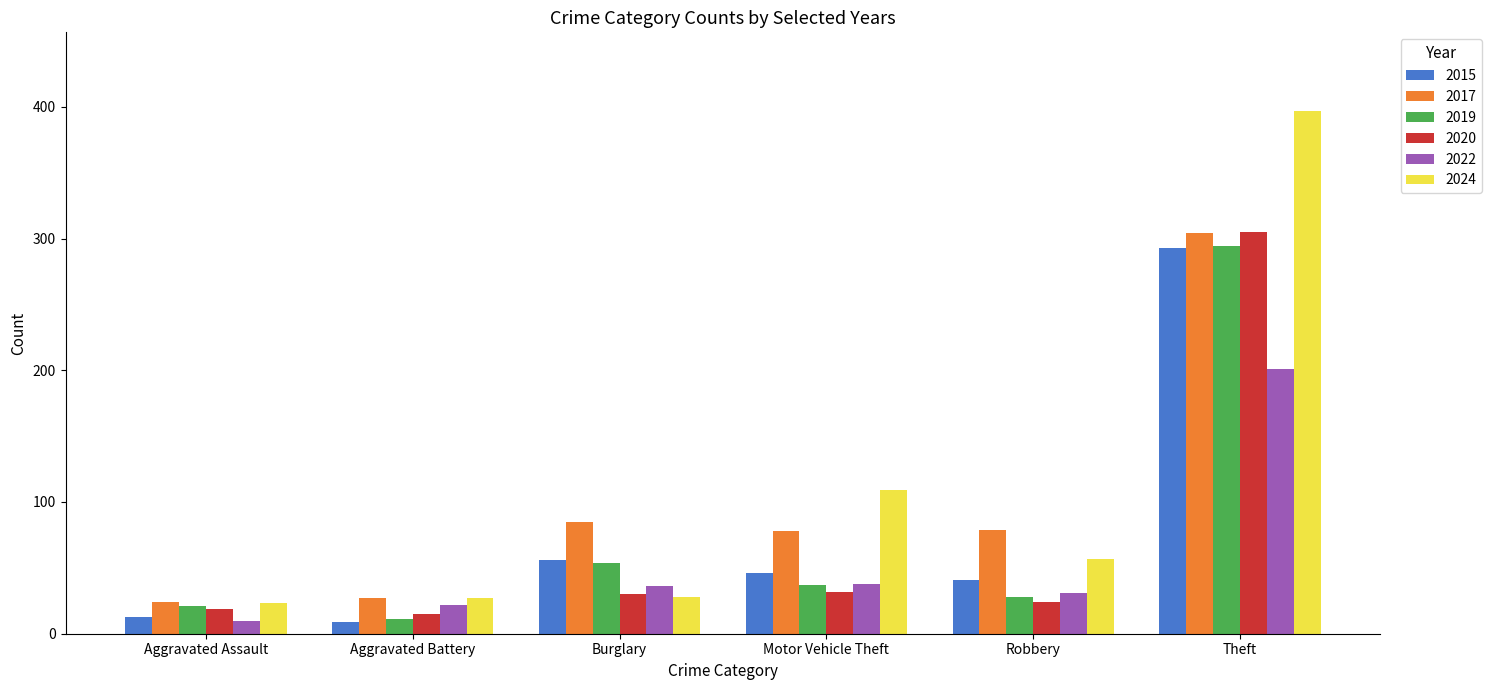

How many bars are there in total?

36